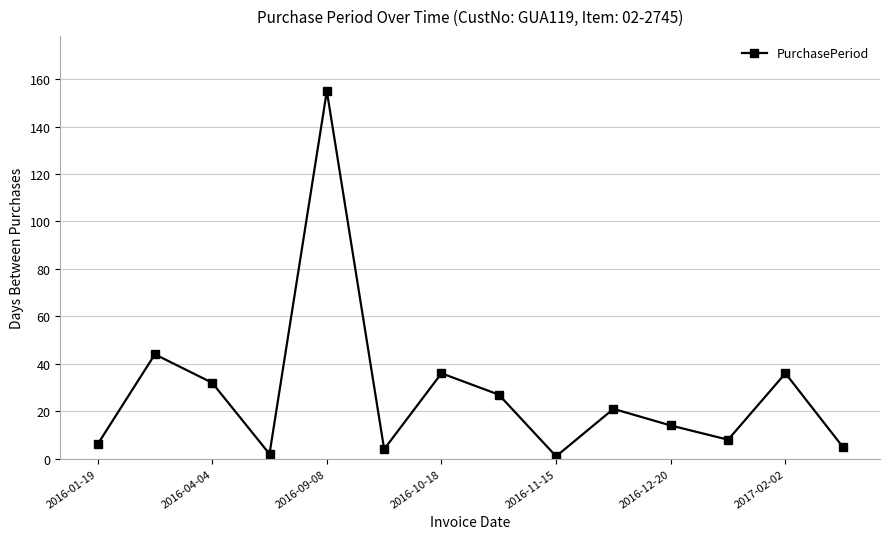

How many interior local peaks (higher than both neighbors) does the data have?

5